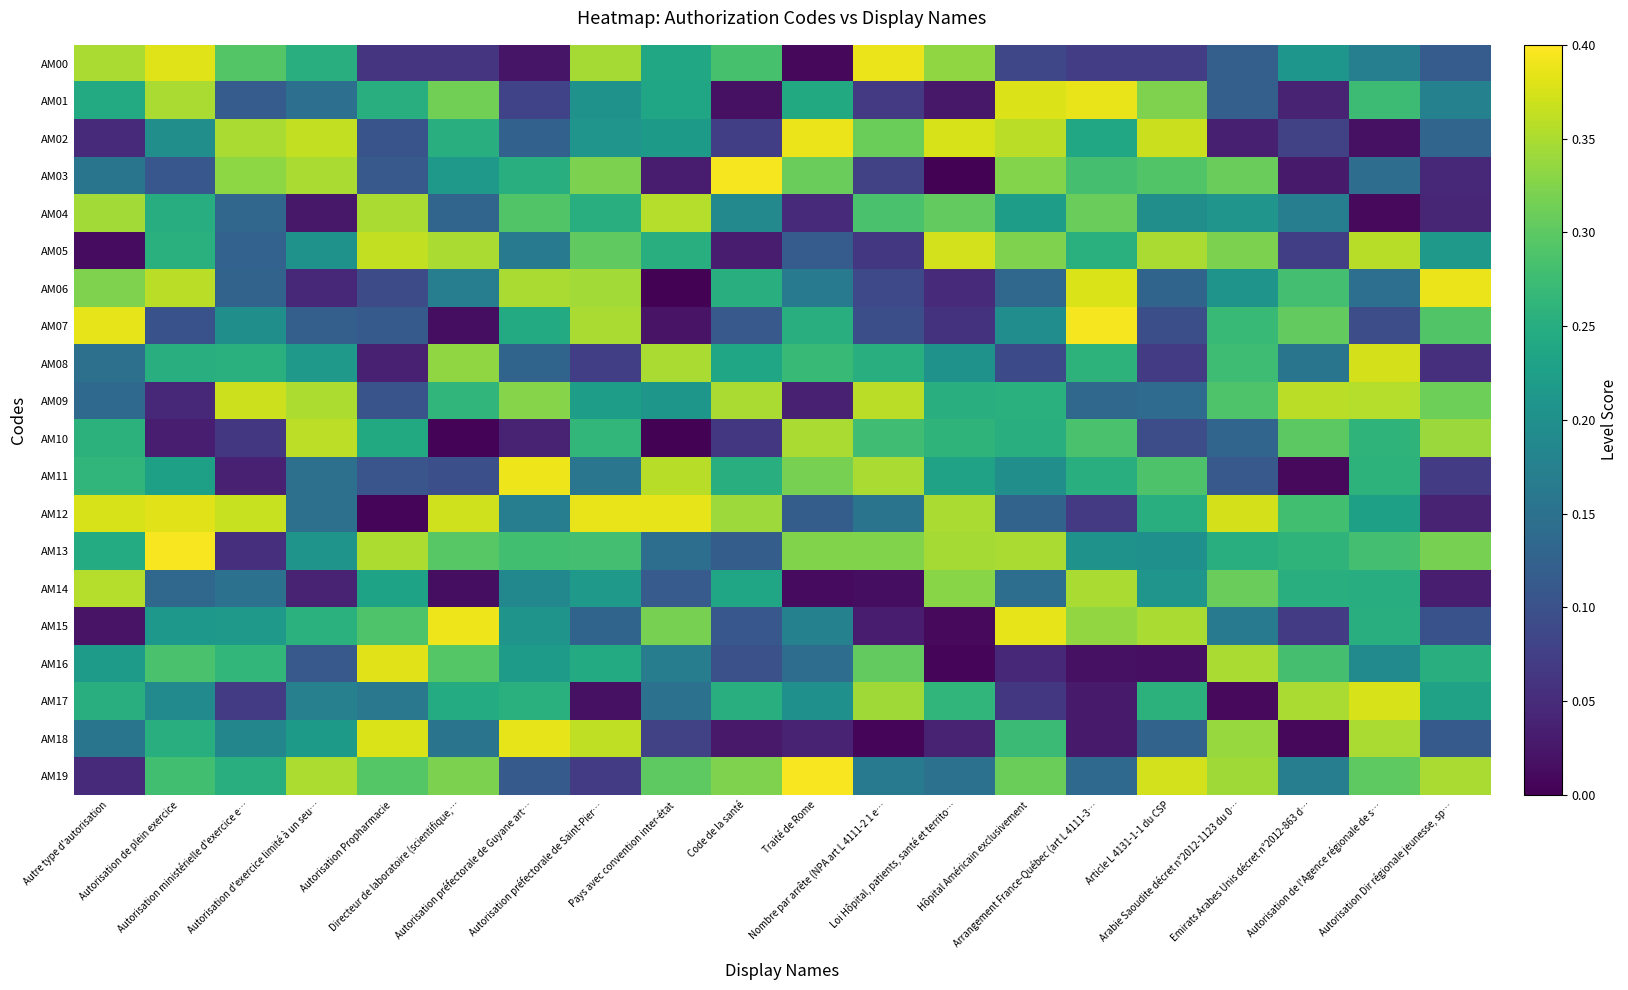

List the series in order of their peak value, highest first.

AM19, AM13, AM03, AM07, AM15, AM11, AM06, AM00, AM02, AM12, AM01, AM18, AM16, AM17, AM08, AM05, AM09, AM10, AM14, AM04